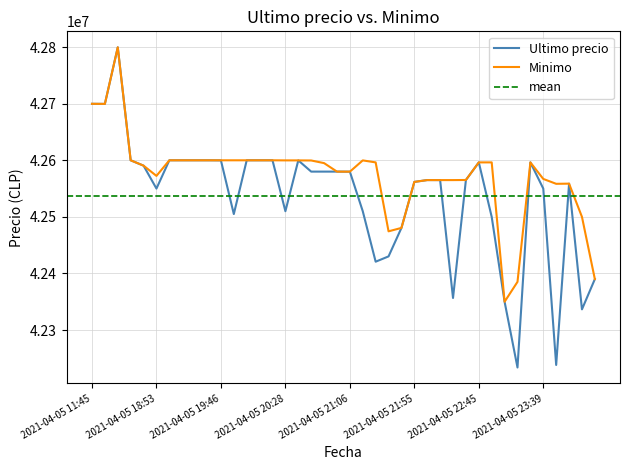

What is the difference between the maximum and minimum values in the Minimo series?

449603.0